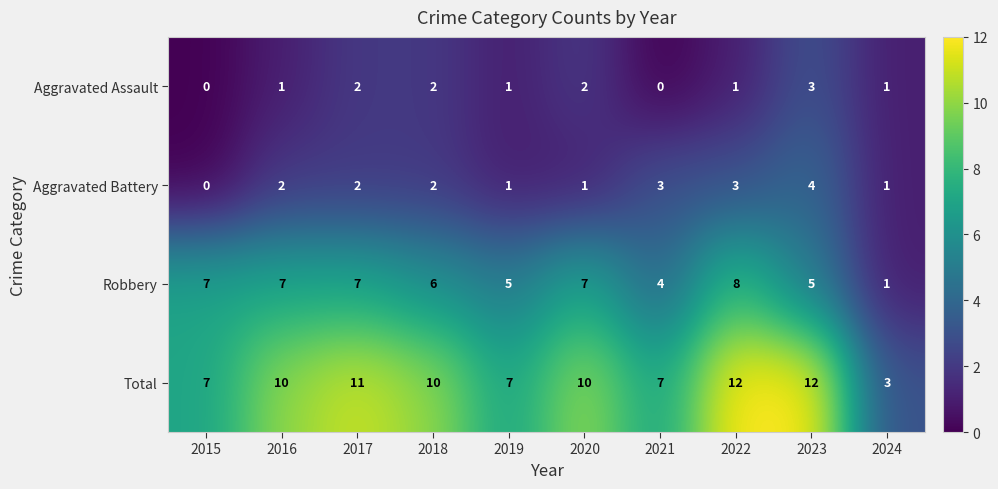

What is the spread (max minus min) of values at 2023?

9